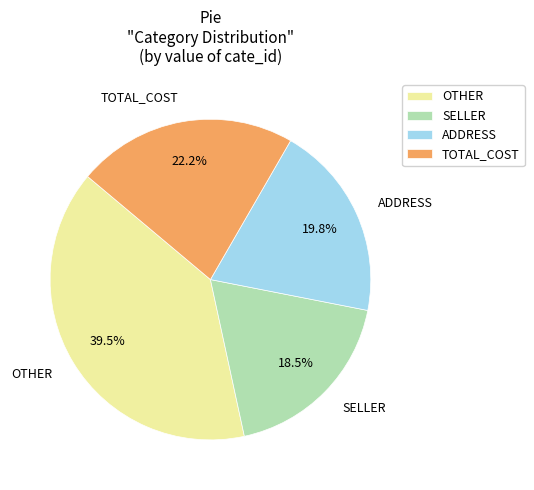

Combined, what portion of the pie is OTHER and ADDRESS?

59.3%